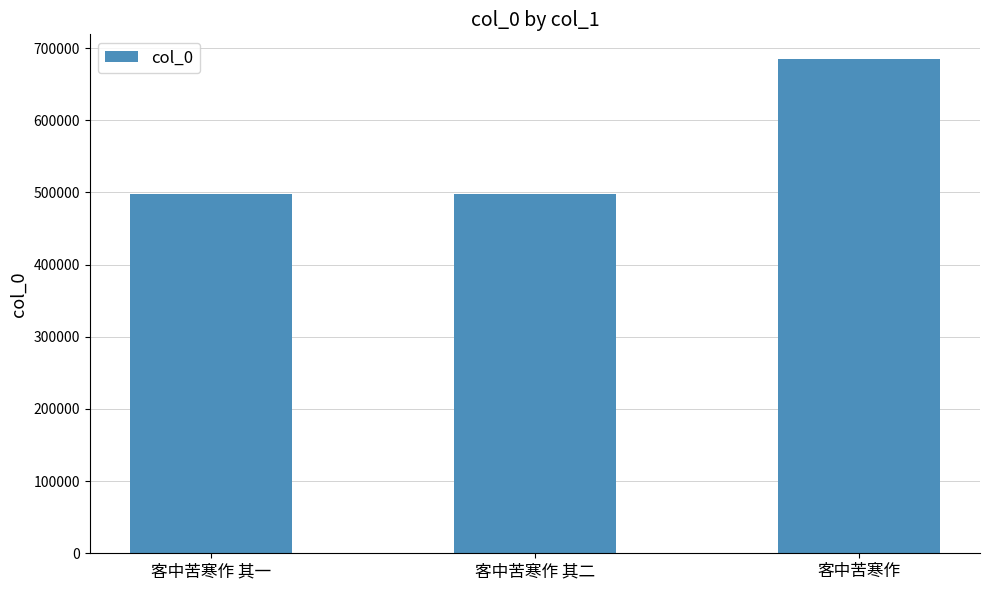

What is the value of the 1st bar from the left?

498192